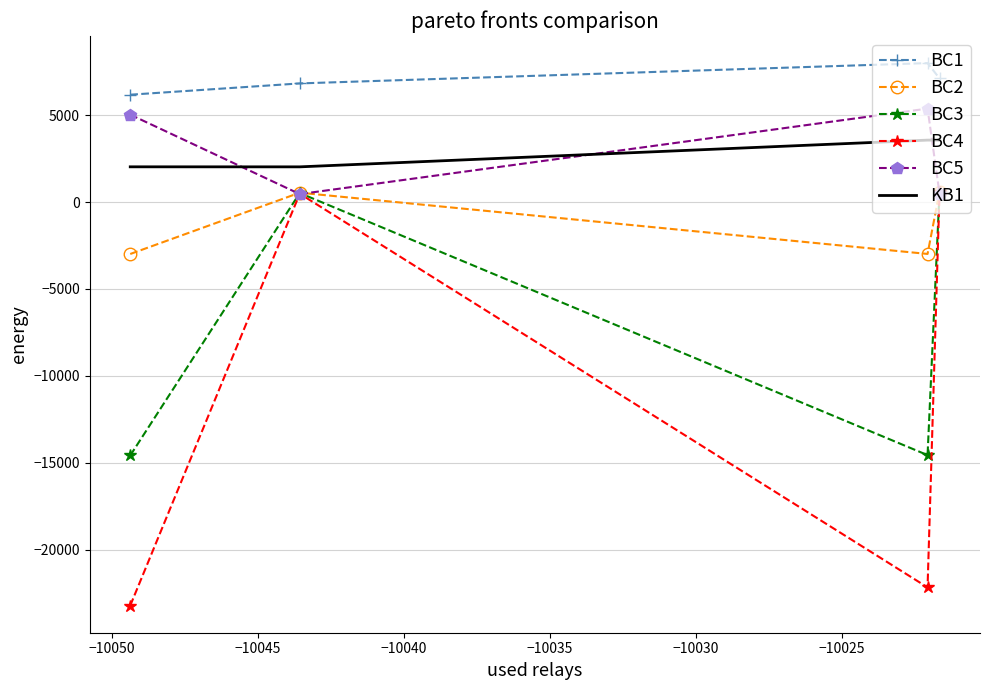

What is the minimum value shown in the chart?

-23228.7